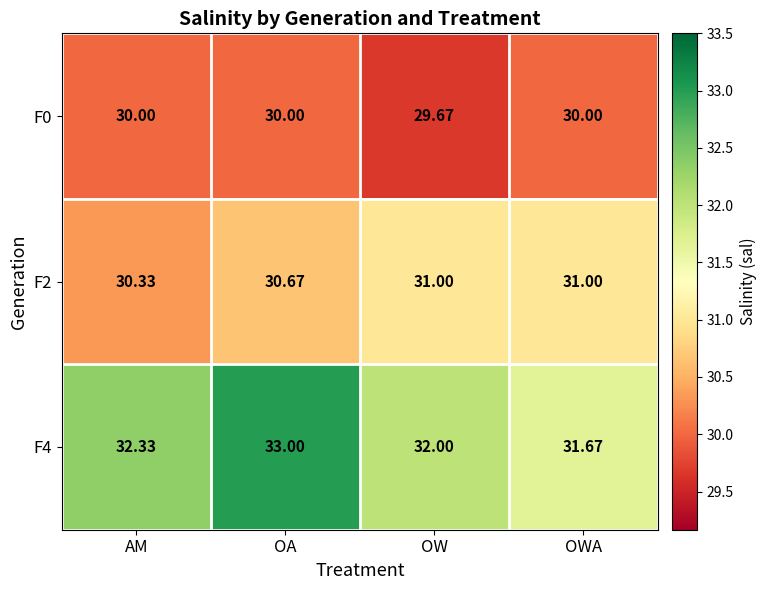

Where is F4 nearest to the value 32?

OW